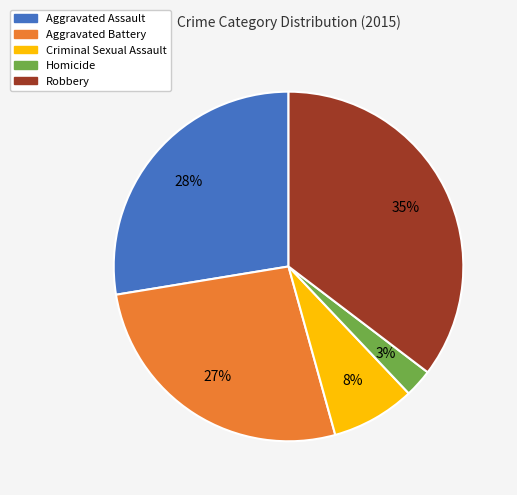

Is the sum of Homicide and Aggravated Assault greater than half?

No